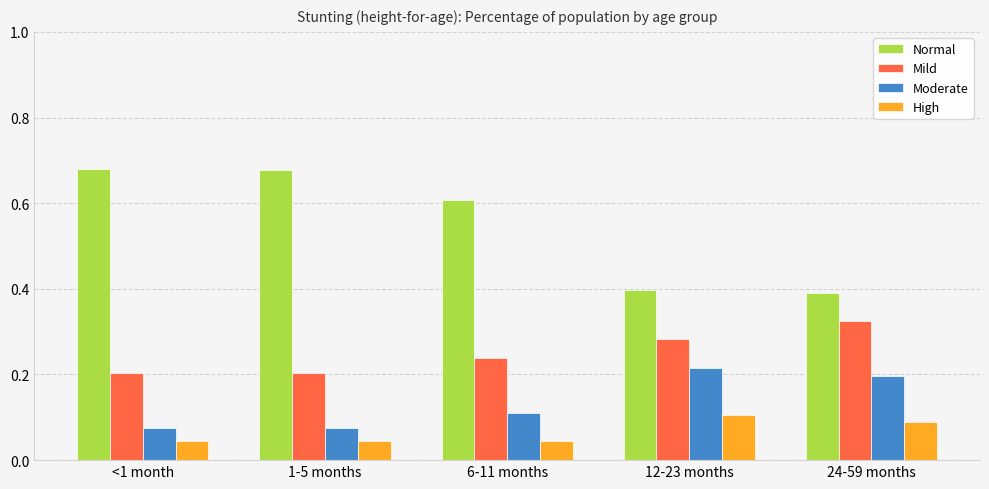

Is it true that Moderate equals 0.1 at 6-11 months?

True